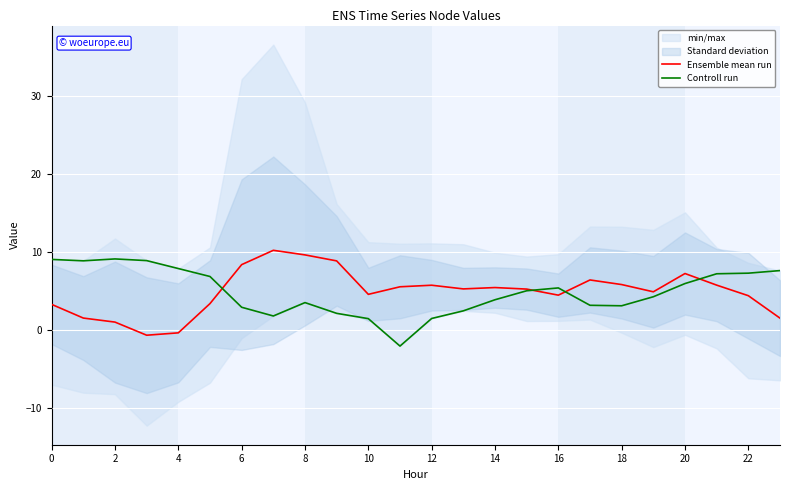

What is the difference between the Ensemble mean run values at 6 and 4?

8.7